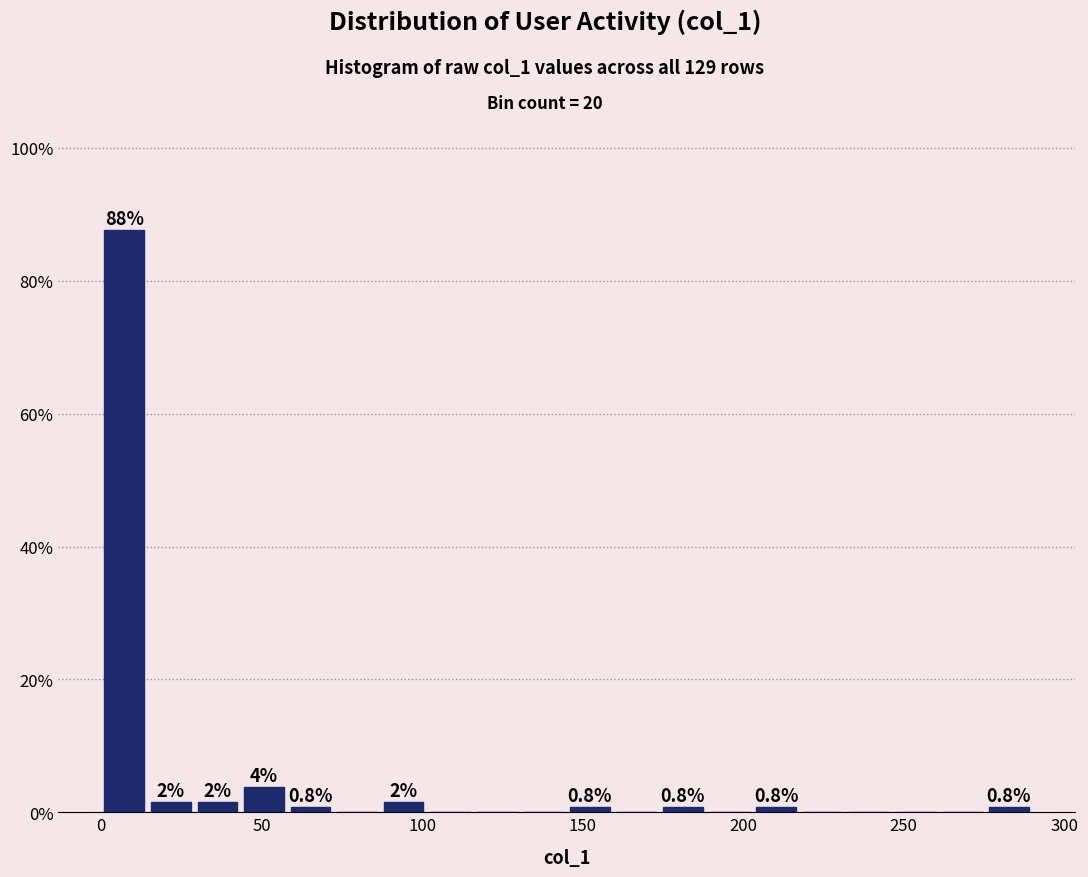

Around what value on the x-axis is the tallest bar? Give the approximate position of its centre, as read against the axis.

5